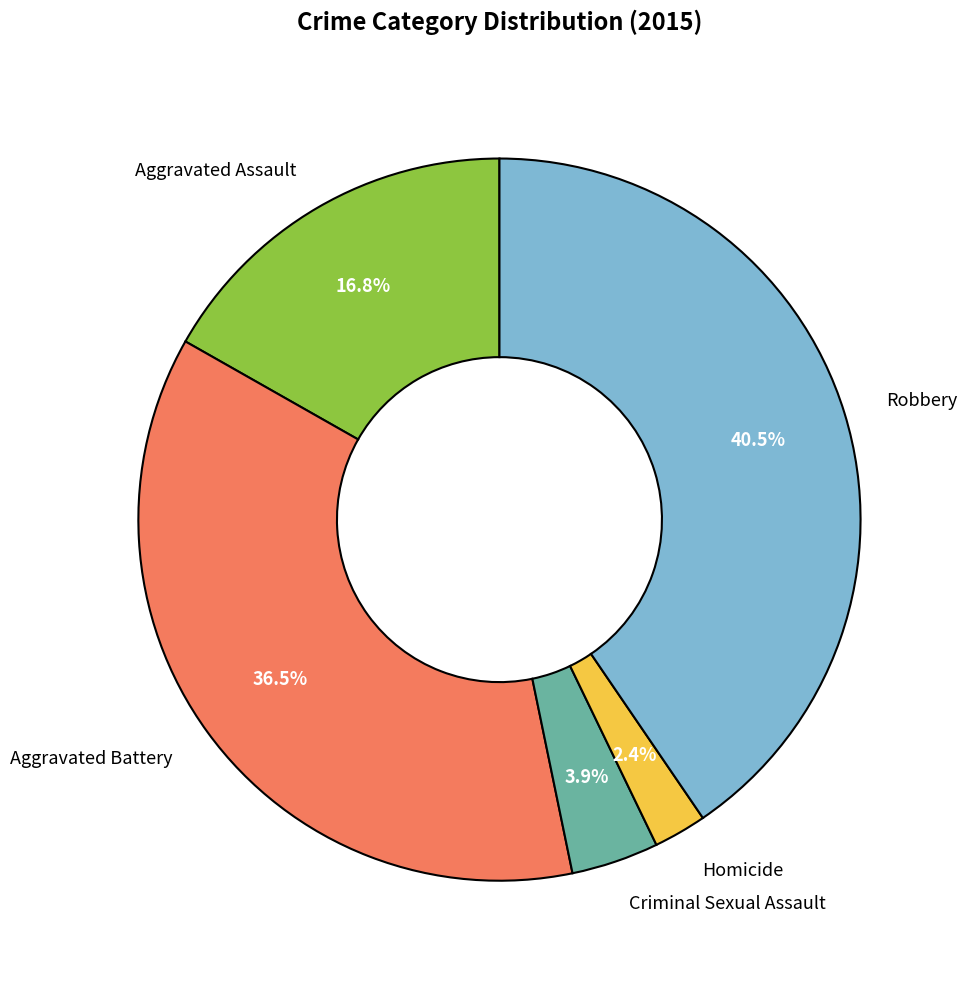

To the nearest percent, what is the difference between the Aggravated Battery and Criminal Sexual Assault slice percentages?

33%